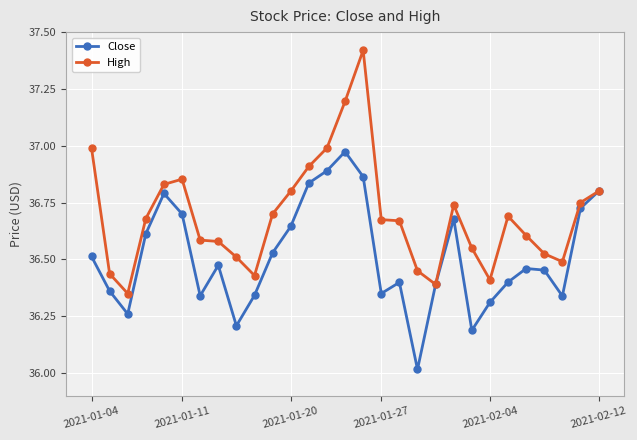

In Close, how many points are lower than both neighbors (excluding endpoints)?

7